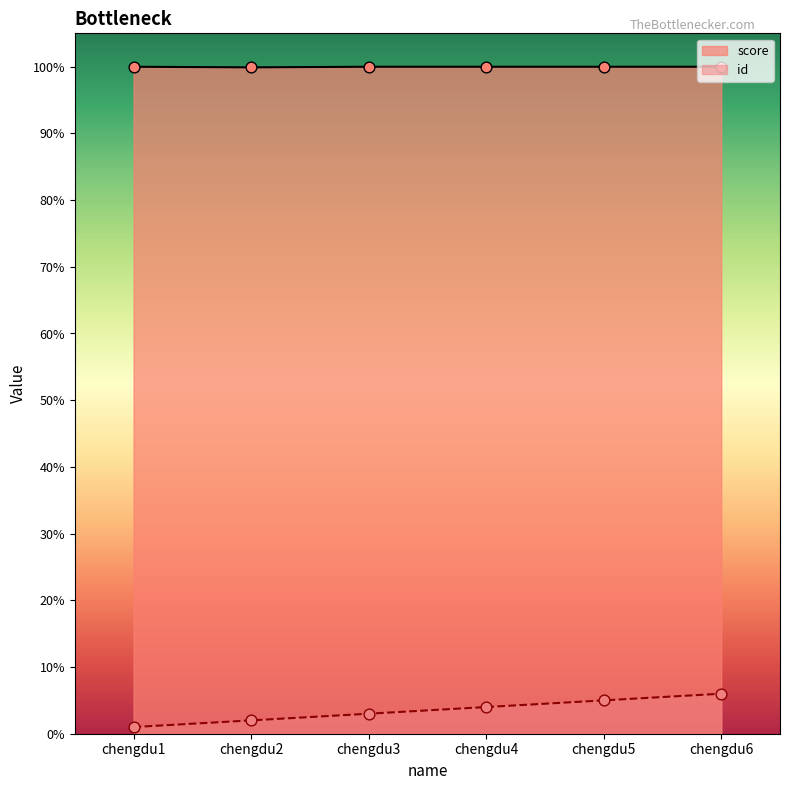

Which series has the largest total across all categories?

score